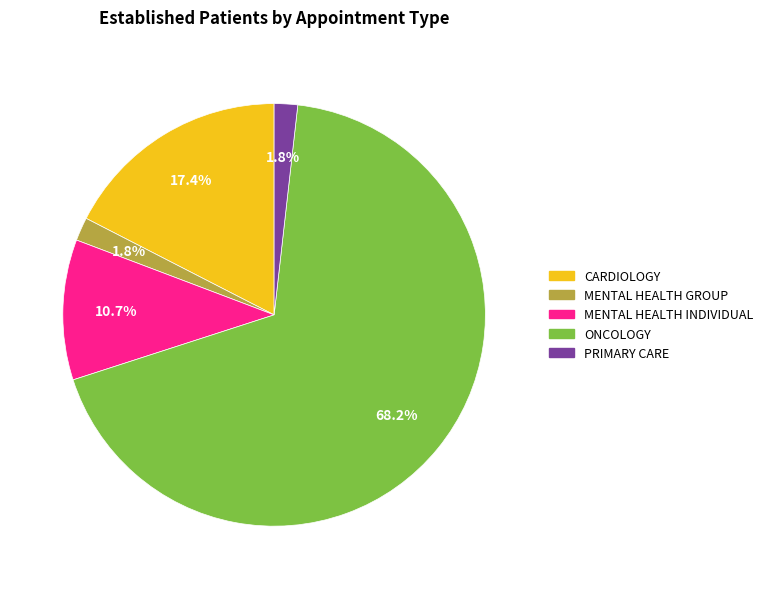

Is there a majority slice in this chart?

Yes